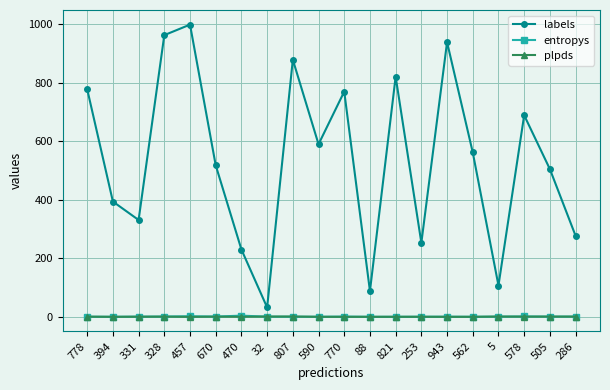

How many interior local peaks does the labels series have?

6